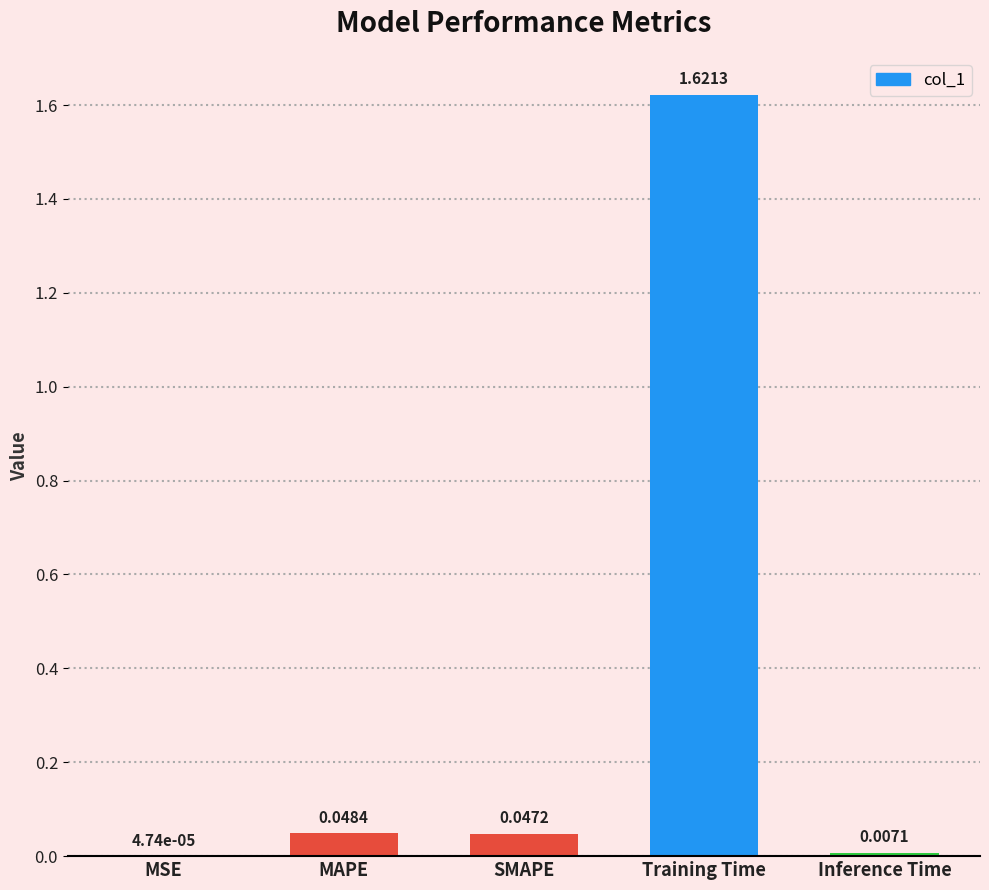

Where is the data nearest to the value 0?

MSE